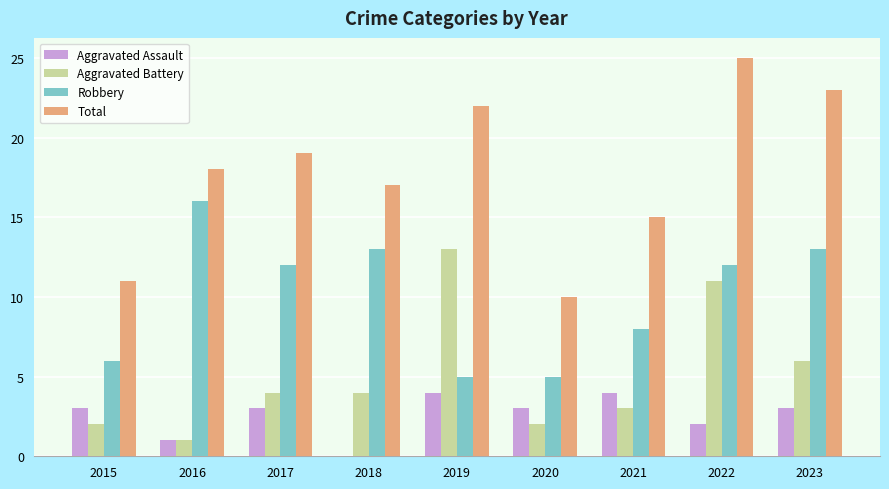

Which series changed the most between 2017 and 2020?

Total